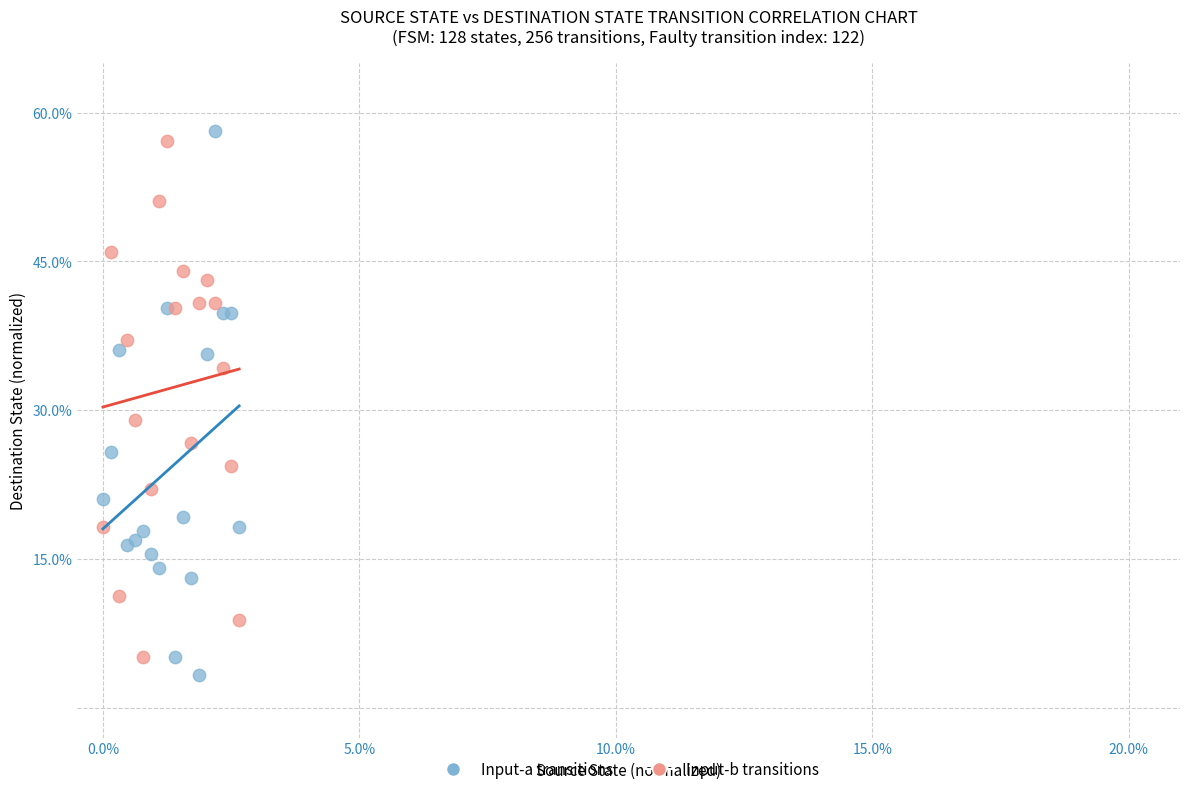

Which series has the largest Y range (max minus min)?

Input-a transitions